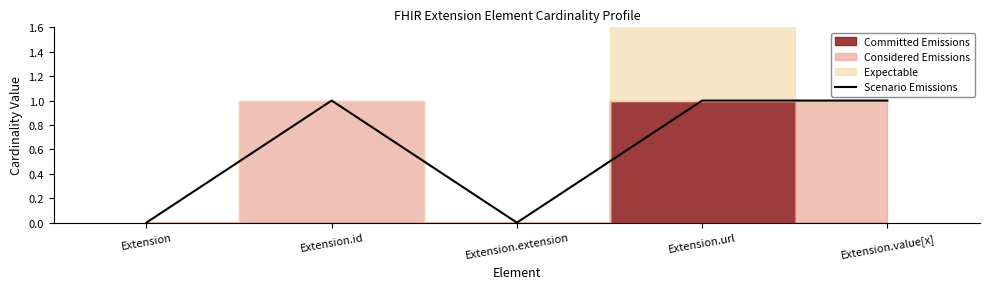

What is the ratio of the value at Extension.url to the value at Extension.id?

1.0